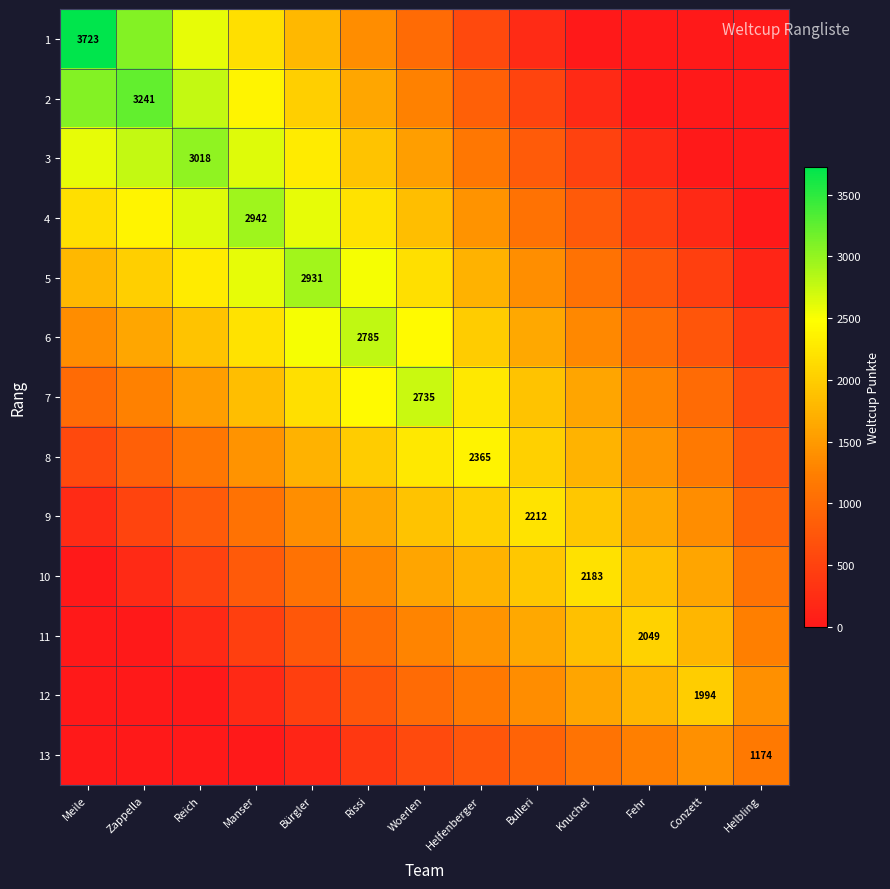

What is the difference between the 5 values at Manser and Zappella?

579.9